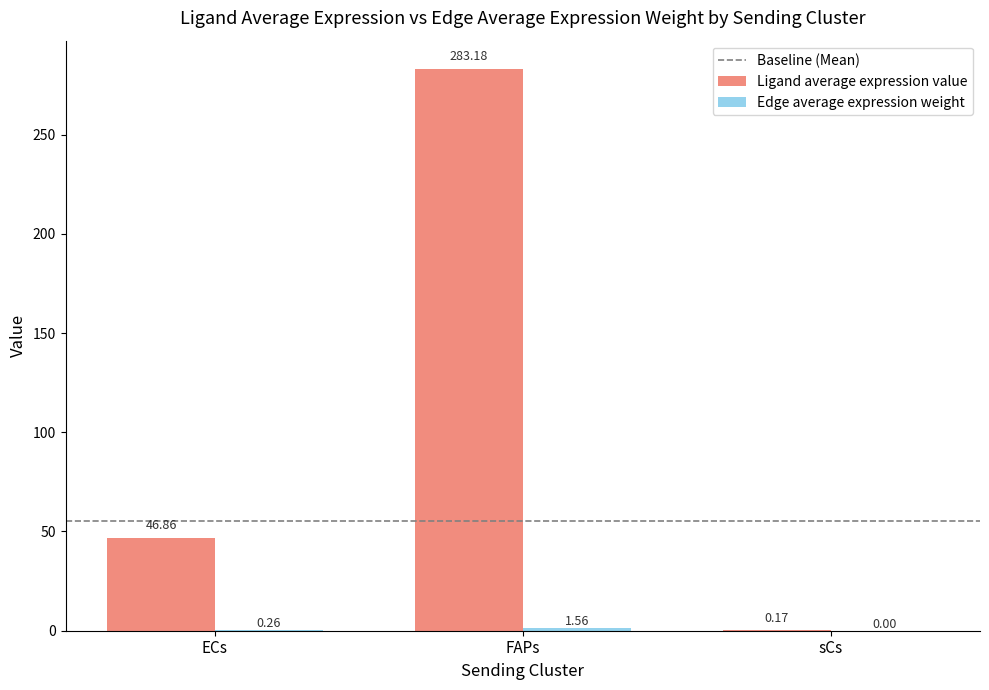

Which category has the highest value across all series?

FAPs